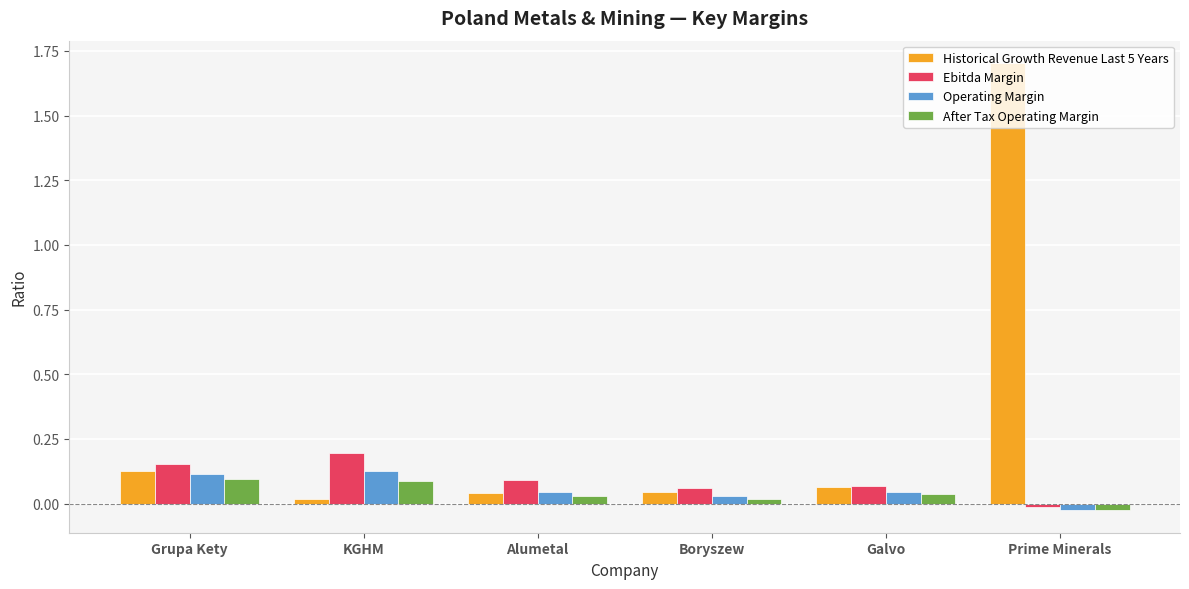

At which category is the sum across all series the highest?

Prime Minerals